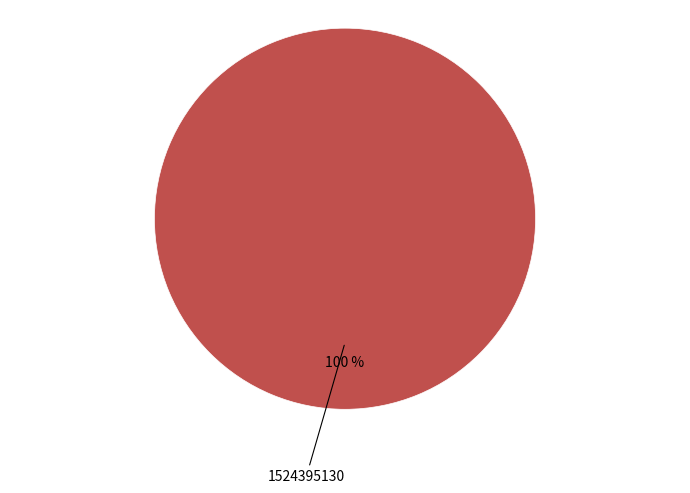

Is there a majority slice in this chart?

Yes